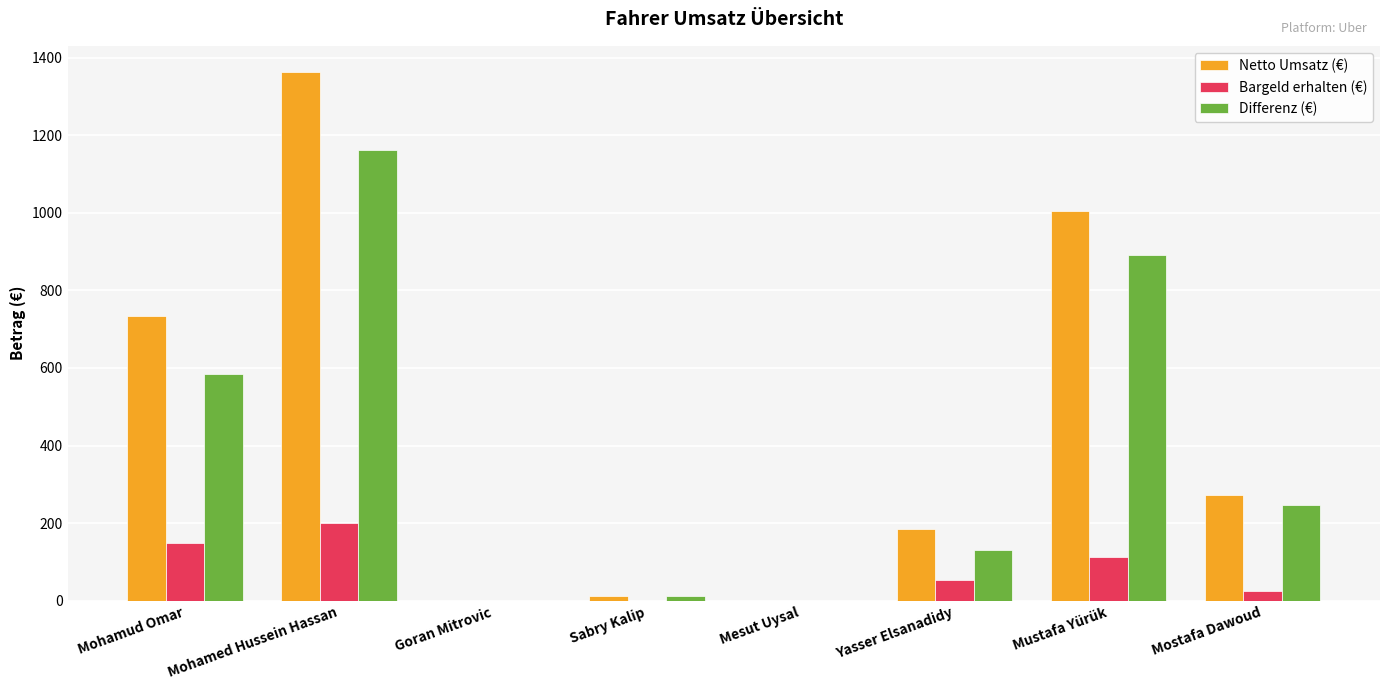

Which series has the largest range (max minus min)?

Netto Umsatz (€)